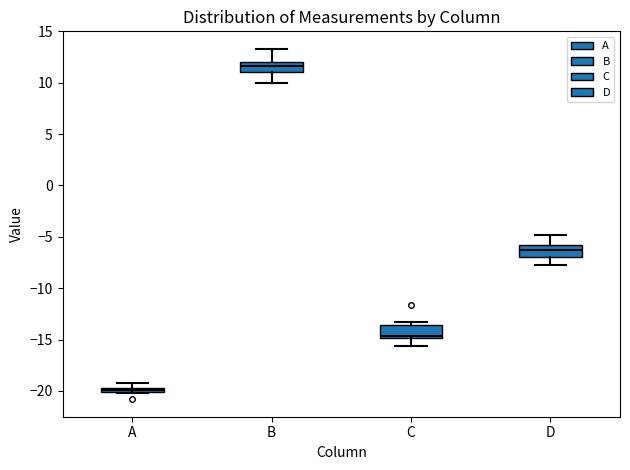

Which box's median line is the highest?

B